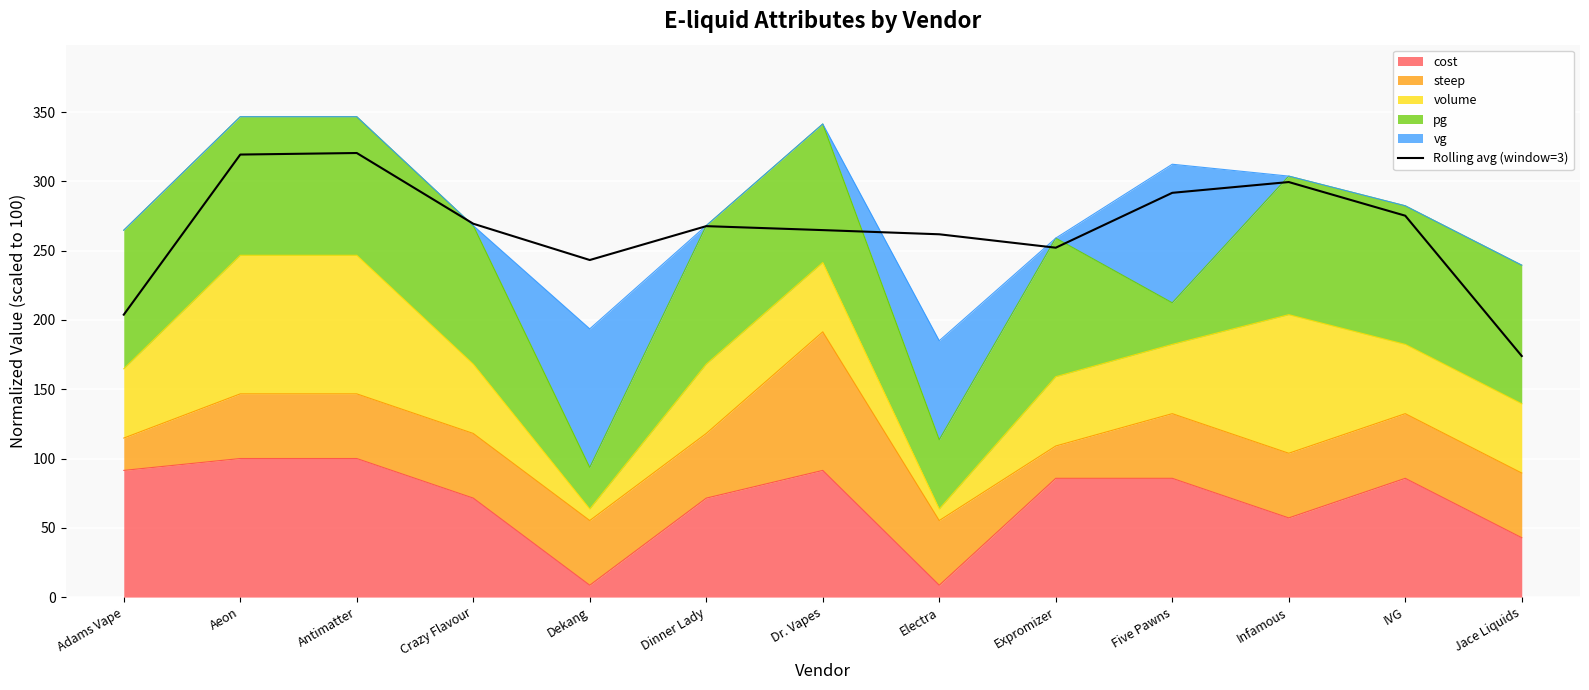

Where is the first local maximum?

Antimatter